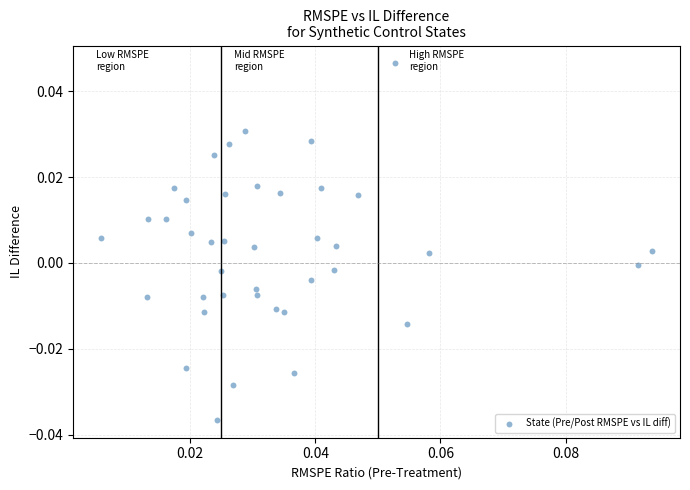

How many points are shown in the scatter plot?

40